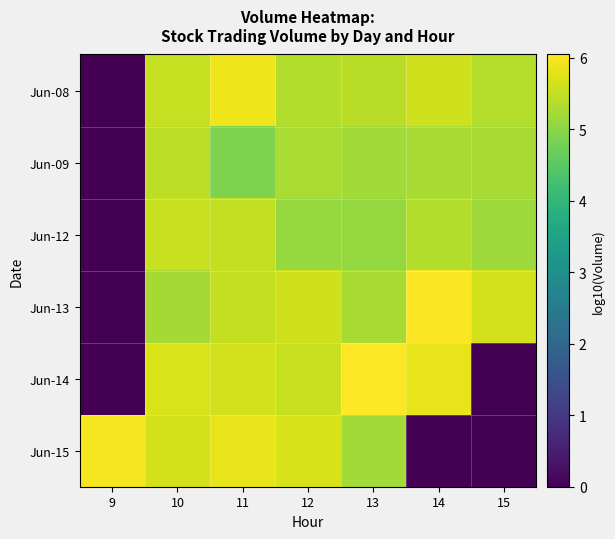

Reading left to right, extract all data points from this chart.

Jun-08: 9=0.0	10=5.5	11=5.9	12=5.3	13=5.4	14=5.6	15=5.4
Jun-09: 9=0.0	10=5.4	11=4.9	12=5.3	13=5.2	14=5.3	15=5.2
Jun-12: 9=0.0	10=5.5	11=5.5	12=5.1	13=5.1	14=5.3	15=5.2
Jun-13: 9=0.0	10=5.2	11=5.5	12=5.6	13=5.3	14=6.0	15=5.6
Jun-14: 9=0.0	10=5.7	11=5.6	12=5.5	13=6.0	14=5.8	15=0.0
Jun-15: 9=6.0	10=5.6	11=5.8	12=5.7	13=5.2	14=0.0	15=0.0